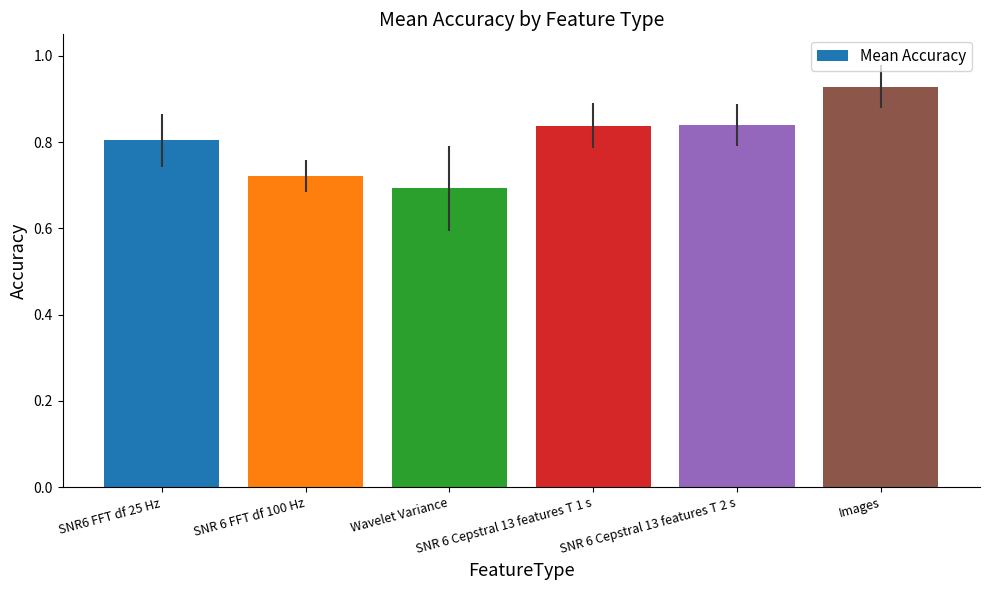

What is the label of the 1st bar from the right?

Images